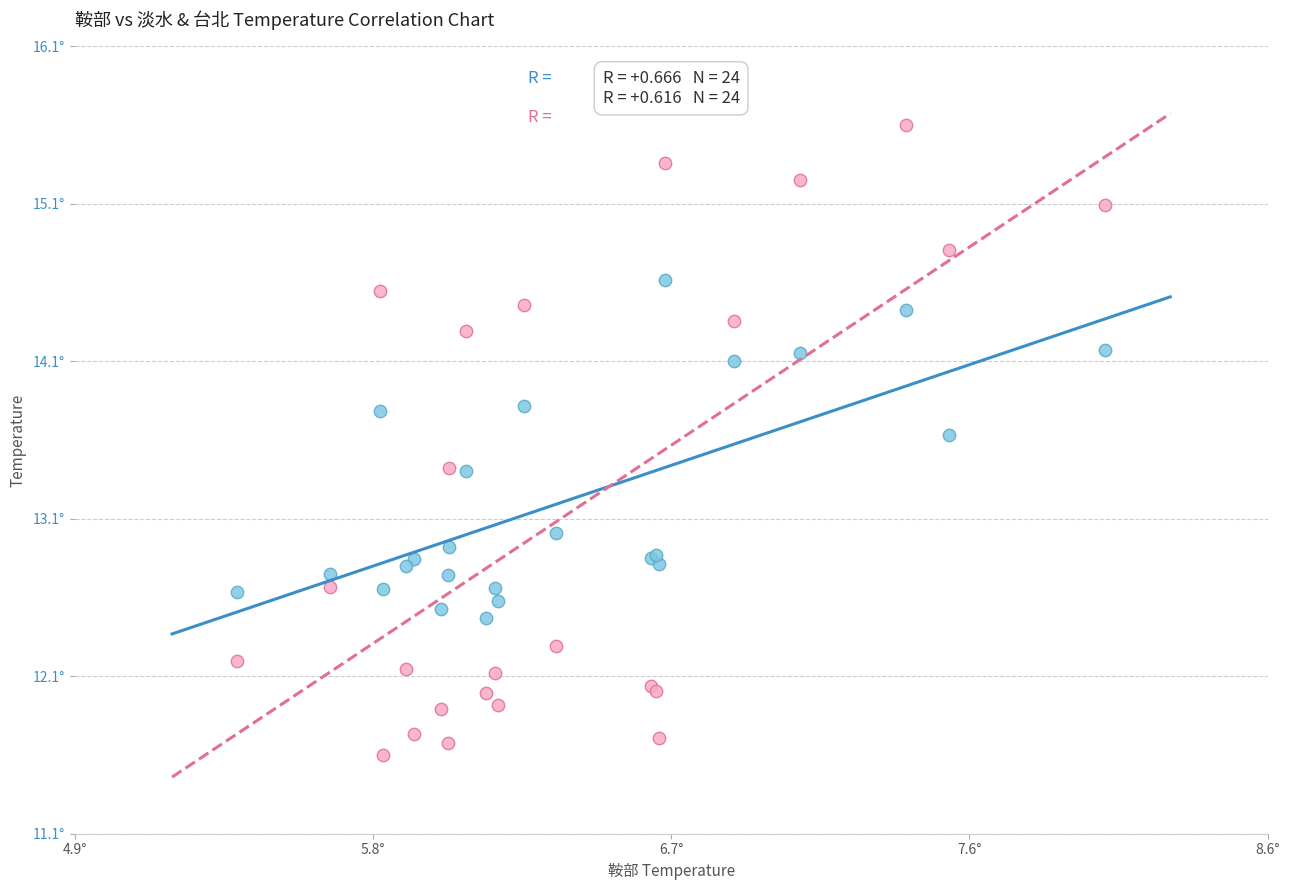

What are all the series names shown in the legend?

淡水, 台北